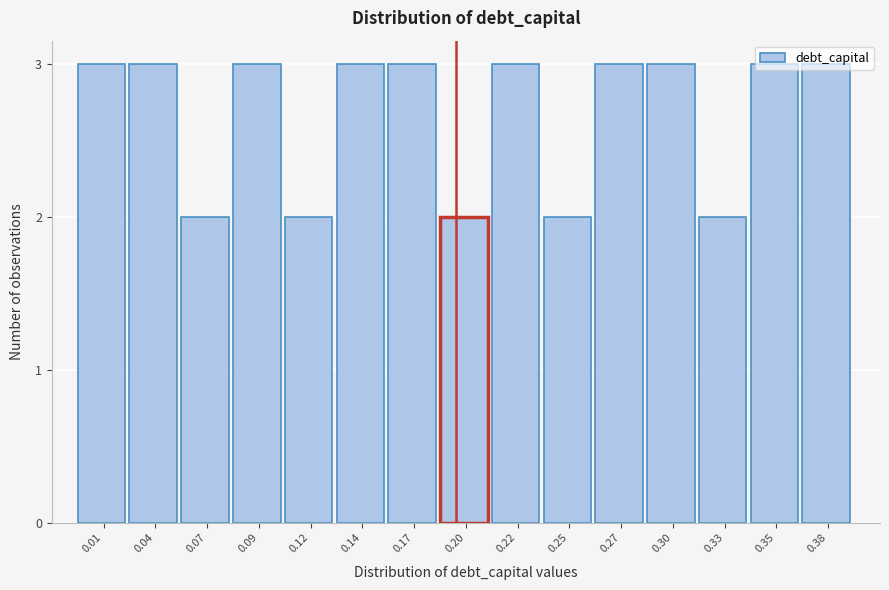

What is the sum of all values?

40